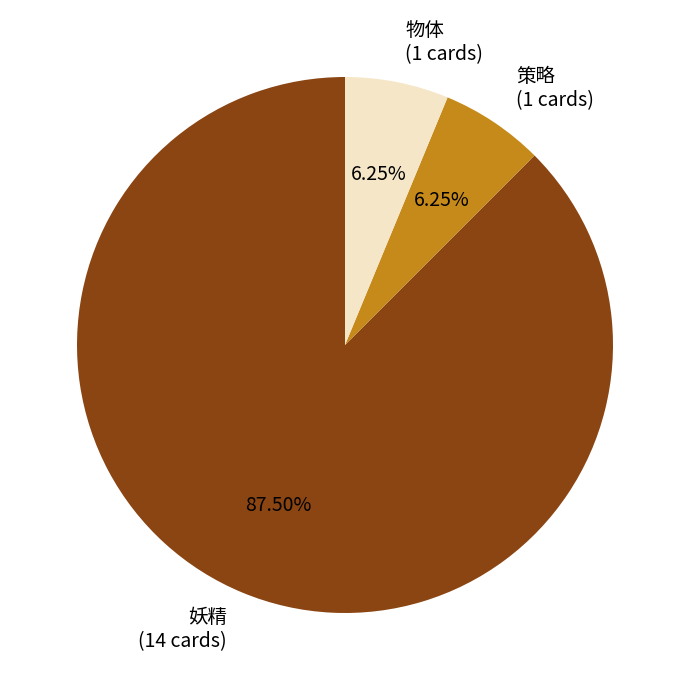

Is there a majority slice in this chart?

Yes